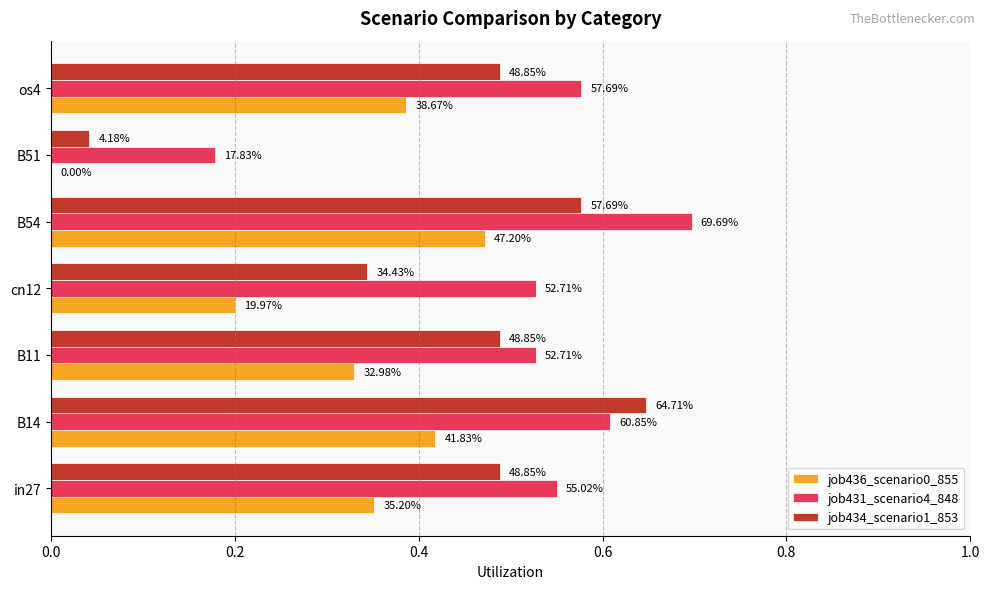

What is the sum of all job434_scenario1_853 values?

3.1